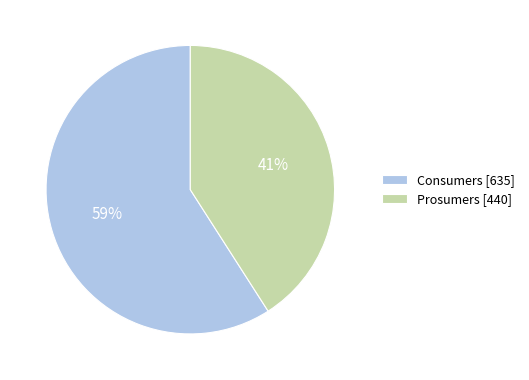

How many slices are in this pie chart?

2